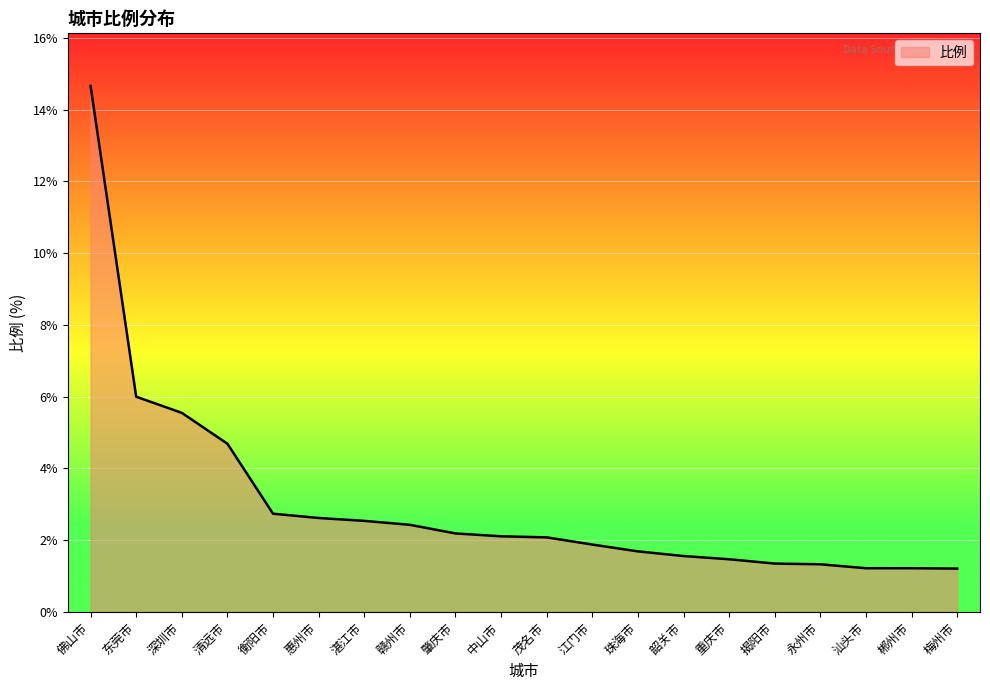

True or false: the data shows 3.2 at 江门市.

False